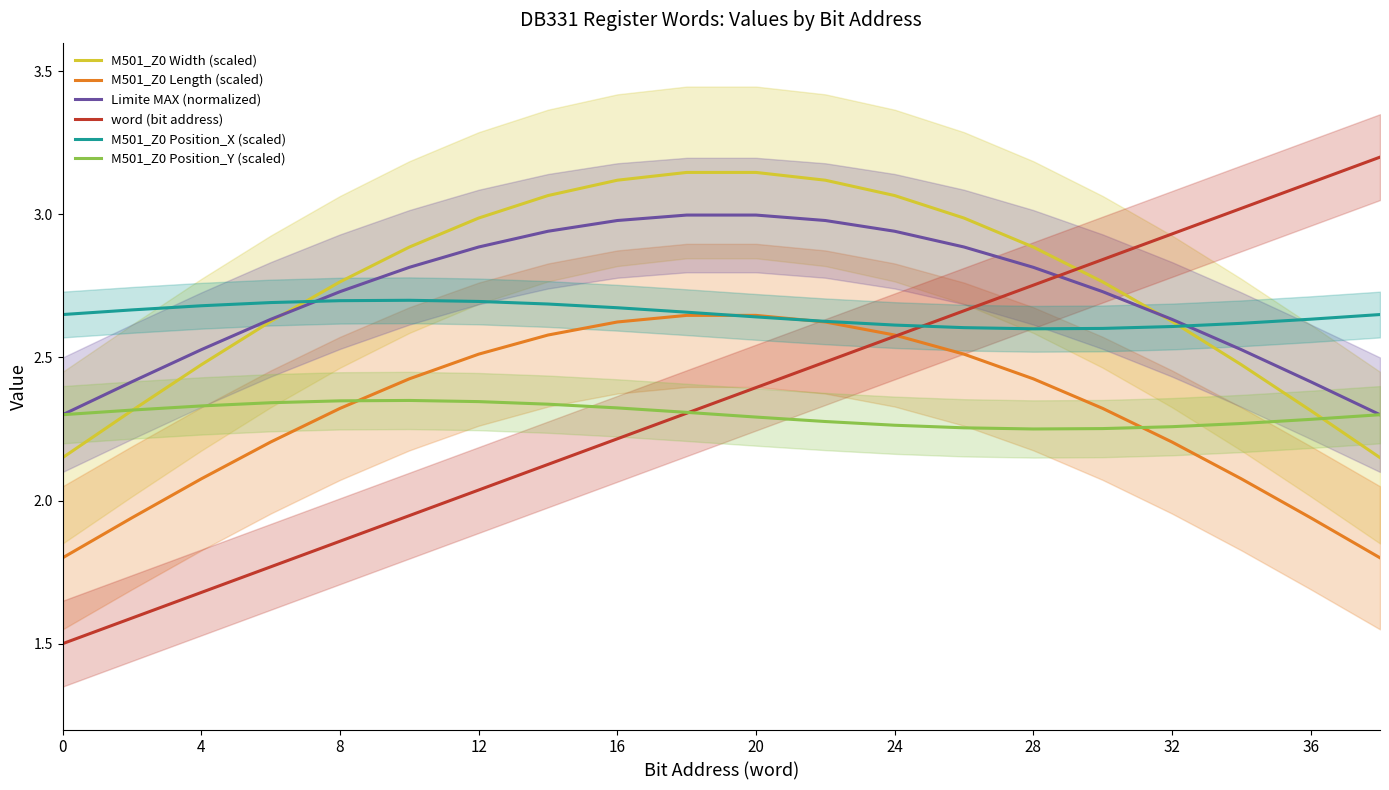

True or false: word (bit address) and Limite MAX (normalized) cross at least once.

True